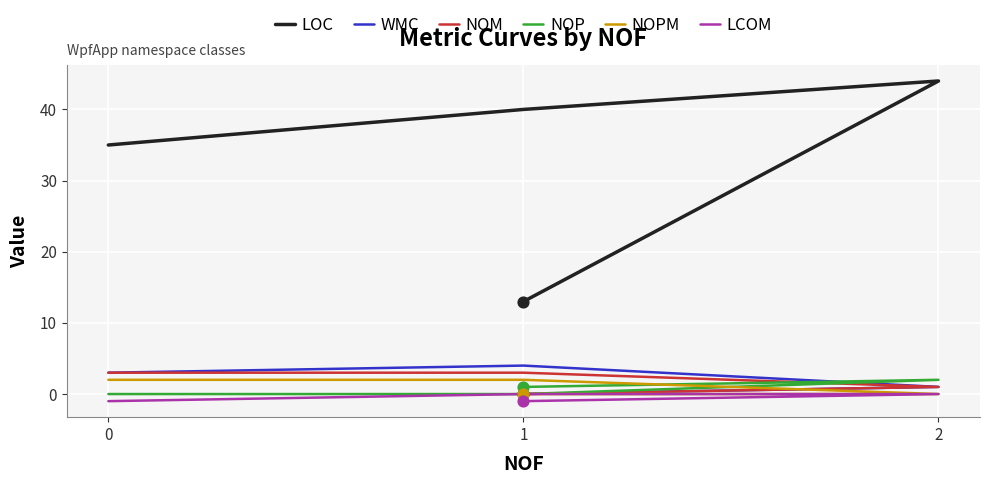

What are all the series names shown in the legend?

LOC, WMC, NOM, NOP, NOPM, LCOM